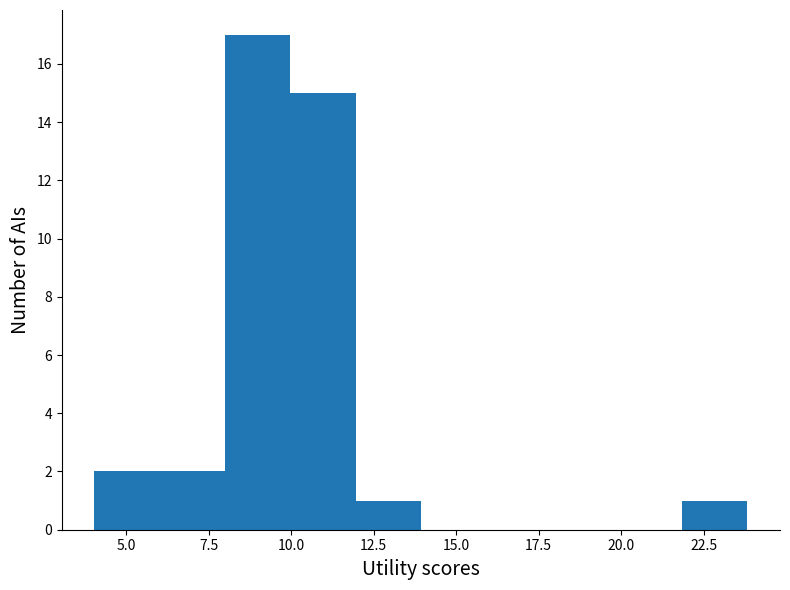

Around what value on the x-axis is the tallest bar? Give the approximate position of its centre, as read against the axis.

9.0